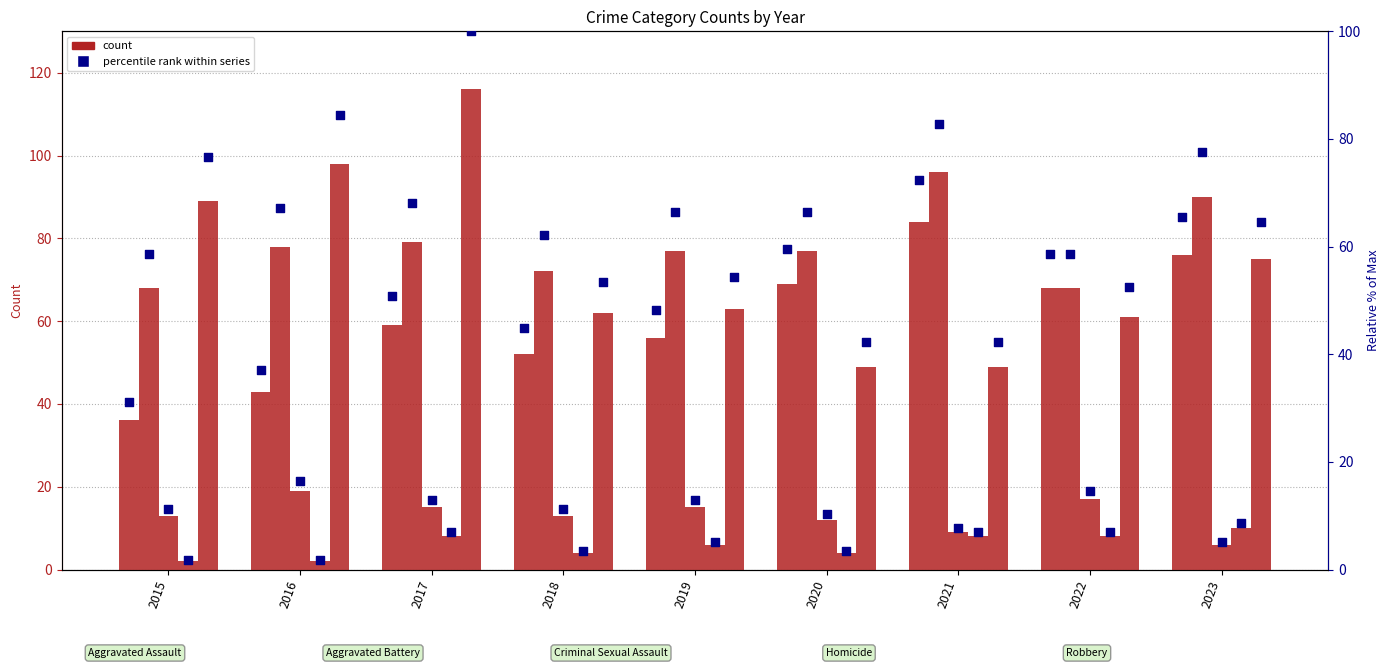

At how many categories does at least one series exceed 94?

3